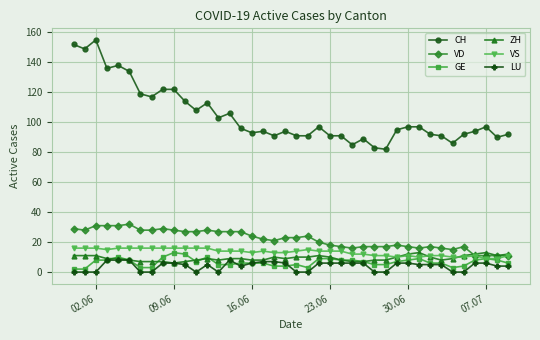

True or false: CH has more than 2 interior local peaks.

True